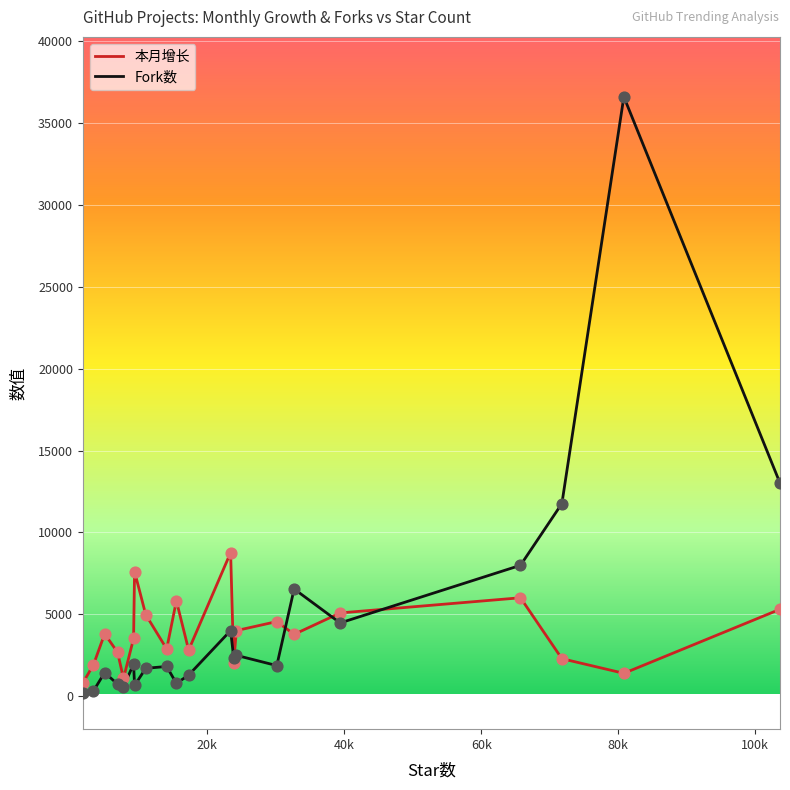

Which series has the largest total across all categories?

Fork数